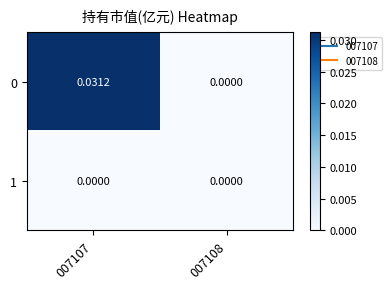

Rank the series at 007108 from highest to lowest value.

0, 1